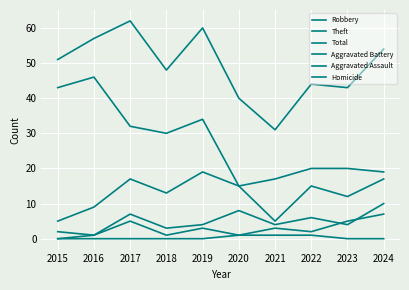

Reading left to right, list all the values displayed in this chart.

Robbery: 2015=5	2016=9	2017=17	2018=13	2019=19	2020=15	2021=5	2022=15	2023=12	2024=17
Theft: 2015=43	2016=46	2017=32	2018=30	2019=34	2020=15	2021=17	2022=20	2023=20	2024=19
Total: 2015=51	2016=57	2017=62	2018=48	2019=60	2020=40	2021=31	2022=44	2023=43	2024=54
Aggravated Battery: 2015=2	2016=1	2017=7	2018=3	2019=4	2020=8	2021=4	2022=6	2023=4	2024=10
Aggravated Assault: 2015=0	2016=1	2017=5	2018=1	2019=3	2020=1	2021=3	2022=2	2023=5	2024=7
Homicide: 2015=0	2016=0	2017=0	2018=0	2019=0	2020=1	2021=1	2022=1	2023=0	2024=0